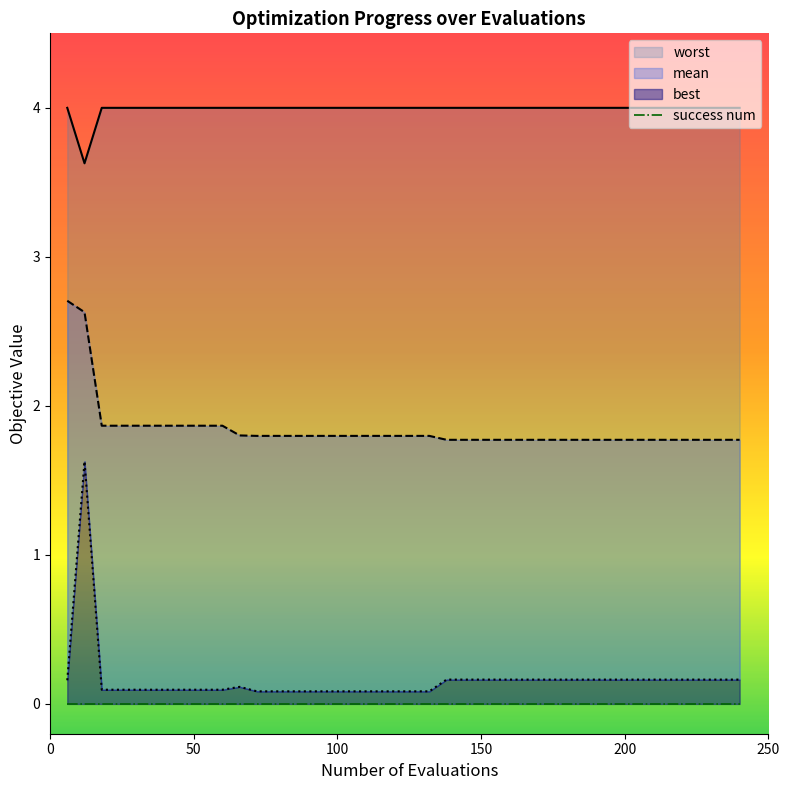

At how many categories does at least one series exceed 3?

40